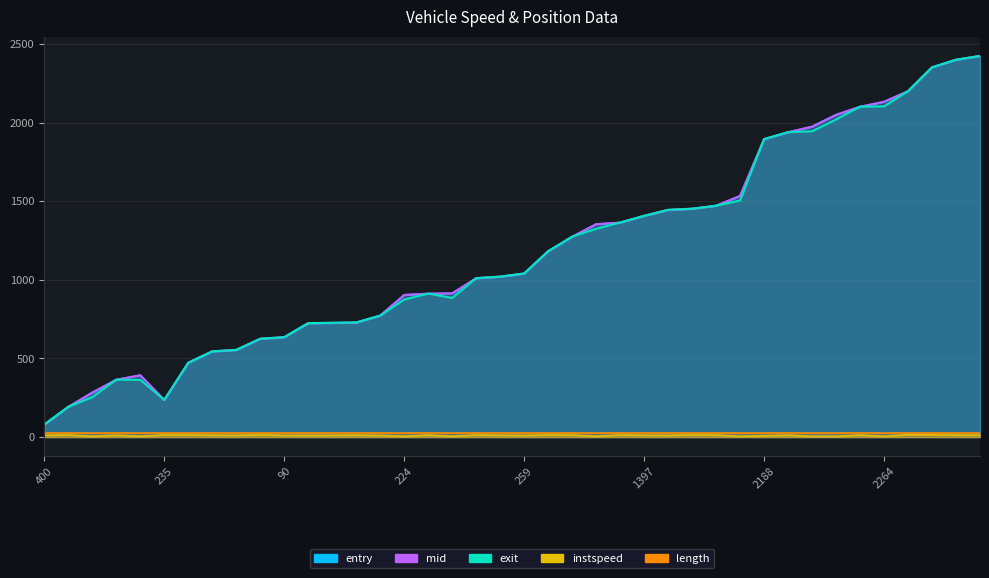

At how many categories does at least one series exceed 2172?

4